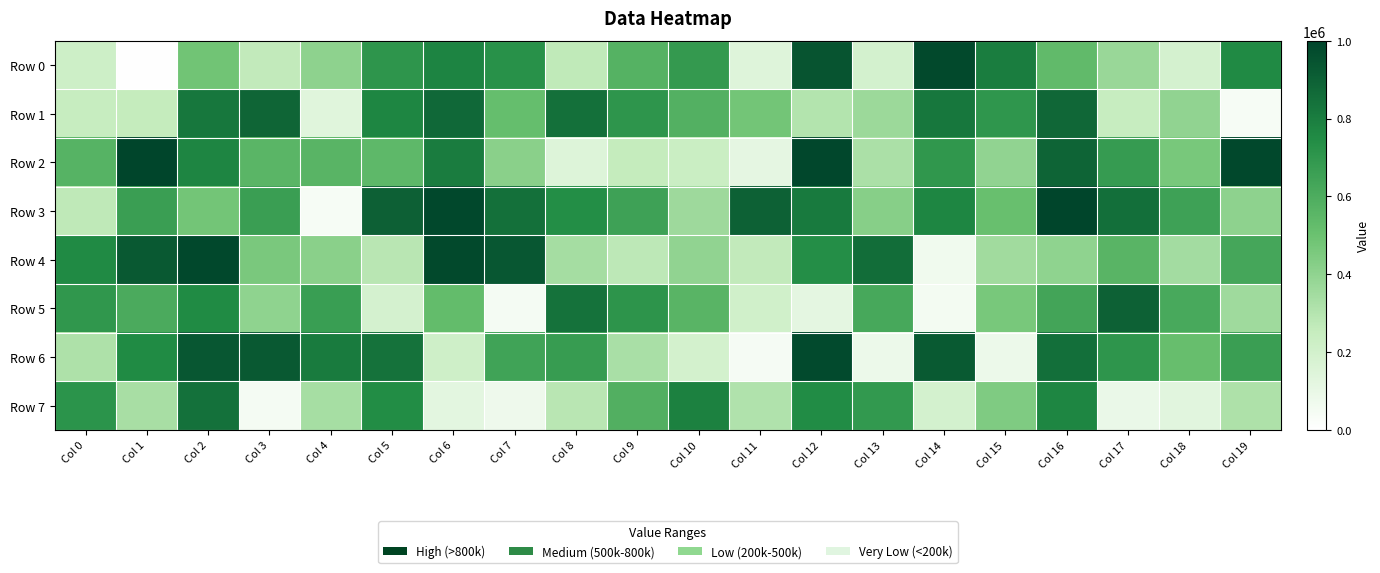

Reading right to left, what are all the values shown in this chart?

Row 0: Col 19=756512	Col 18=189896	Col 17=372370	Col 16=533341	Col 15=800181	Col 14=983970	Col 13=195040	Col 12=943560	Col 11=148154	Col 10=685143	Col 9=570429	Col 8=267327	Col 7=726425	Col 6=774457	Col 5=703343	Col 4=403710	Col 3=262531	Col 2=482426	Col 1=5235	Col 0=221761
Row 1: Col 19=40104	Col 18=397282	Col 17=247790	Col 16=878266	Col 15=699609	Col 14=821823	Col 13=363911	Col 12=304657	Col 11=479015	Col 10=578493	Col 9=703269	Col 8=847225	Col 7=519487	Col 6=873274	Col 5=767524	Col 4=137216	Col 3=885880	Col 2=823180	Col 1=256321	Col 0=247006
Row 2: Col 19=987365	Col 18=462255	Col 17=676498	Col 16=886910	Col 15=395021	Col 14=695503	Col 13=326633	Col 12=991333	Col 11=114606	Col 10=237016	Col 9=256404	Col 8=150025	Col 7=415292	Col 6=801982	Col 5=539390	Col 4=560158	Col 3=556500	Col 2=770401	Col 1=993476	Col 0=567006
Row 3: Col 19=402459	Col 18=649259	Col 17=851159	Col 16=992559	Col 15=511165	Col 14=766308	Col 13=423390	Col 12=810705	Col 11=897234	Col 10=361008	Col 9=649199	Col 8=741998	Col 7=845653	Col 6=986792	Col 5=901623	Col 4=40188	Col 3=662689	Col 2=479903	Col 1=663626	Col 0=272610
Row 4: Col 19=625901	Col 18=345231	Col 17=561764	Col 16=398979	Col 15=352091	Col 14=68969	Col 13=858659	Col 12=735407	Col 11=262718	Col 10=397365	Col 9=273723	Col 8=341993	Col 7=930506	Col 6=982685	Col 5=286574	Col 4=416446	Col 3=459036	Col 2=987316	Col 1=928931	Col 0=757725
Row 5: Col 19=358310	Col 18=616907	Col 17=897710	Col 16=633229	Col 15=464733	Col 14=51557	Col 13=620021	Col 12=120309	Col 11=208719	Col 10=560305	Col 9=710309	Col 8=838534	Col 7=49234	Col 6=526280	Col 5=190590	Col 4=667298	Col 3=400747	Col 2=750380	Col 1=606208	Col 0=698210
Row 6: Col 19=662857	Col 18=512671	Col 17=706119	Col 16=849644	Col 15=84883	Col 14=923791	Col 13=84359	Col 12=980348	Col 11=46847	Col 10=195942	Col 9=329582	Col 8=673966	Col 7=644182	Col 6=216433	Col 5=838376	Col 4=806027	Col 3=928961	Col 2=930116	Col 1=753706	Col 0=319368
Row 7: Col 19=317770	Col 18=130524	Col 17=91686	Col 16=767767	Col 15=442036	Col 14=194836	Col 13=688022	Col 12=749321	Col 11=311572	Col 10=788980	Col 9=582372	Col 8=285466	Col 7=77173	Col 6=124863	Col 5=744417	Col 4=338012	Col 3=50457	Col 2=842079	Col 1=333395	Col 0=713688